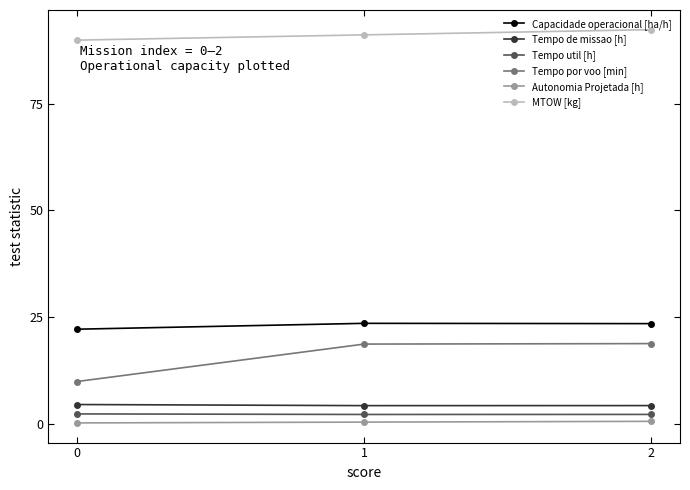

Where does the Tempo por voo [min] series first go above 18?

1